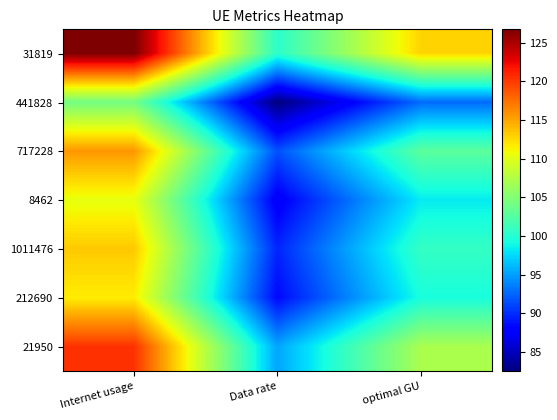

Which series has the widest spread of values?

31819